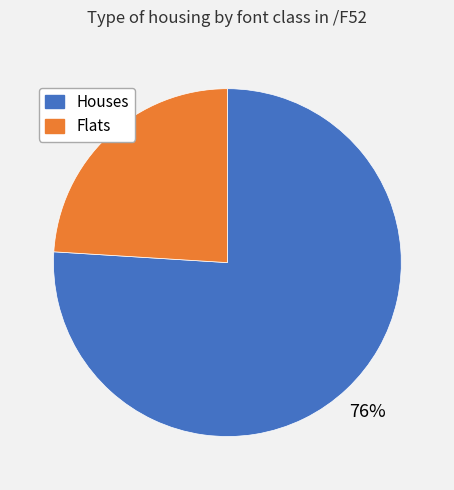

Does any single category account for the majority?

Yes